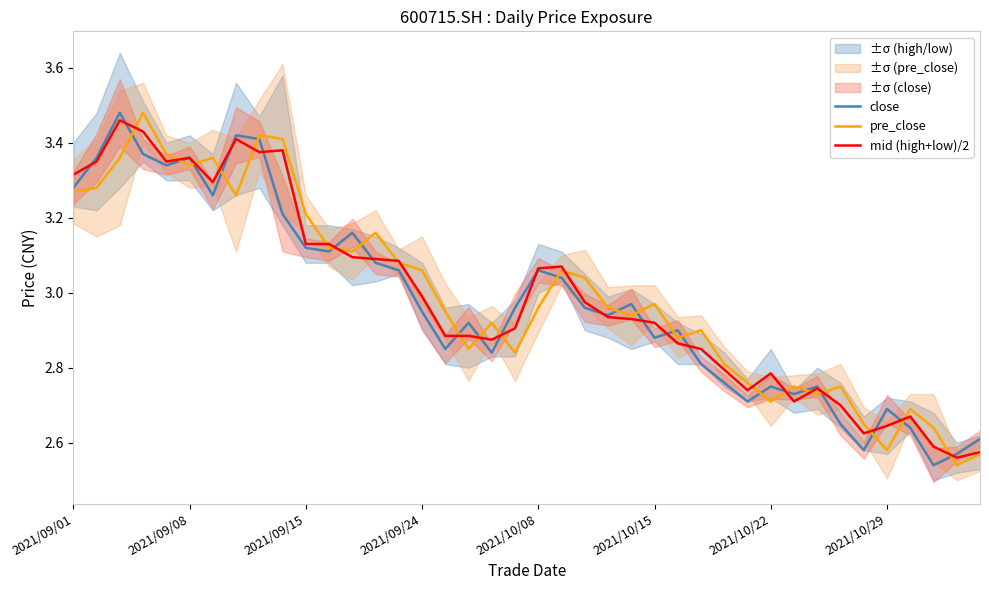

What is the value of the mid (high+low)/2 point at the 39th from the left?

2.6